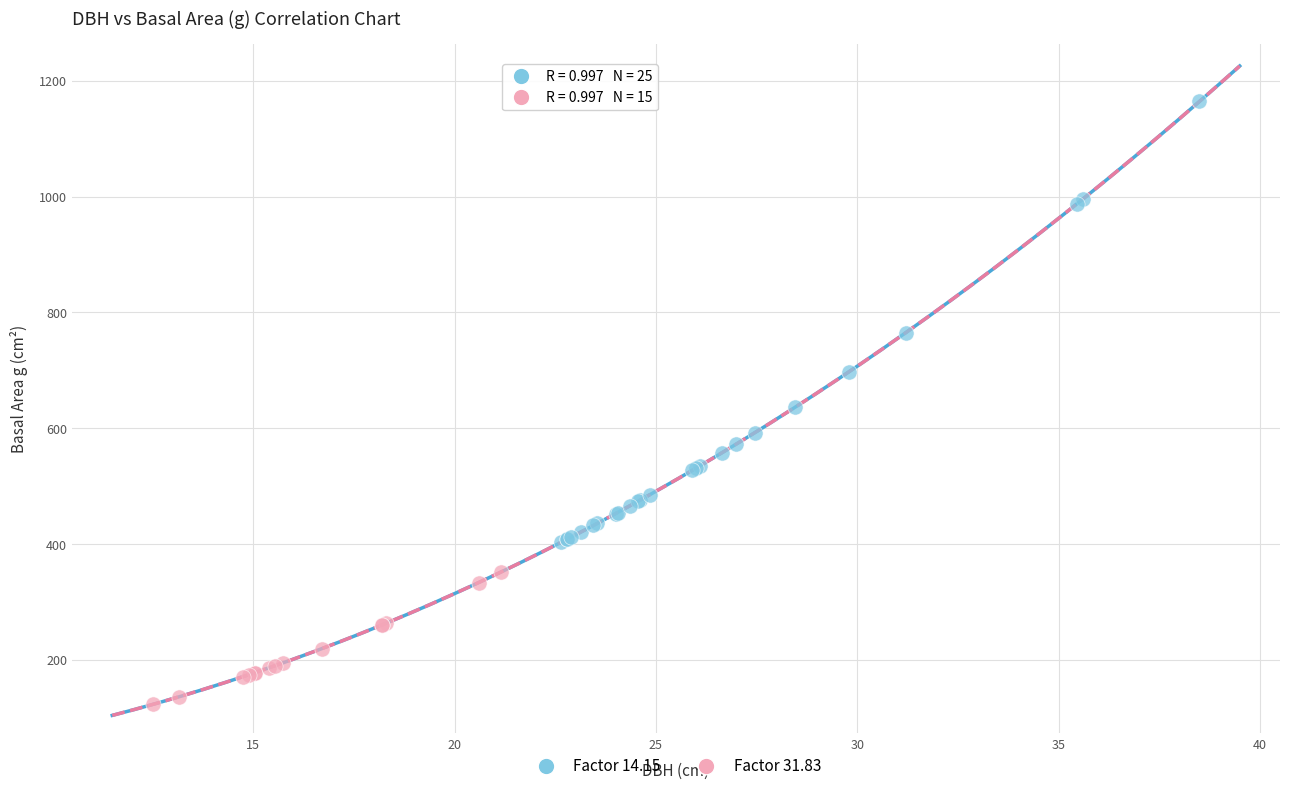

Which series has the widest spread of Y values?

Factor 14.15